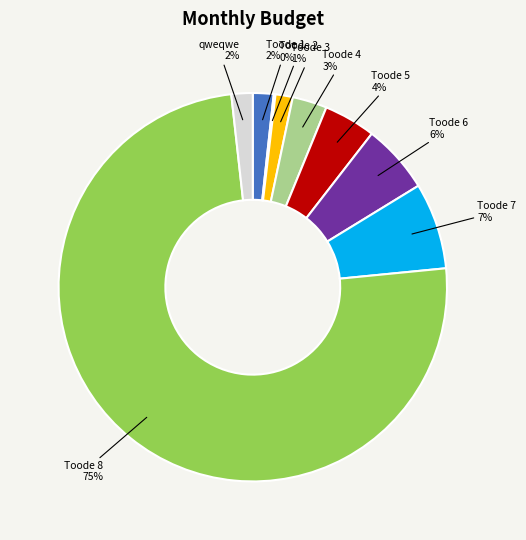

Which has a higher value, Toode 6 or Toode 8?

Toode 8